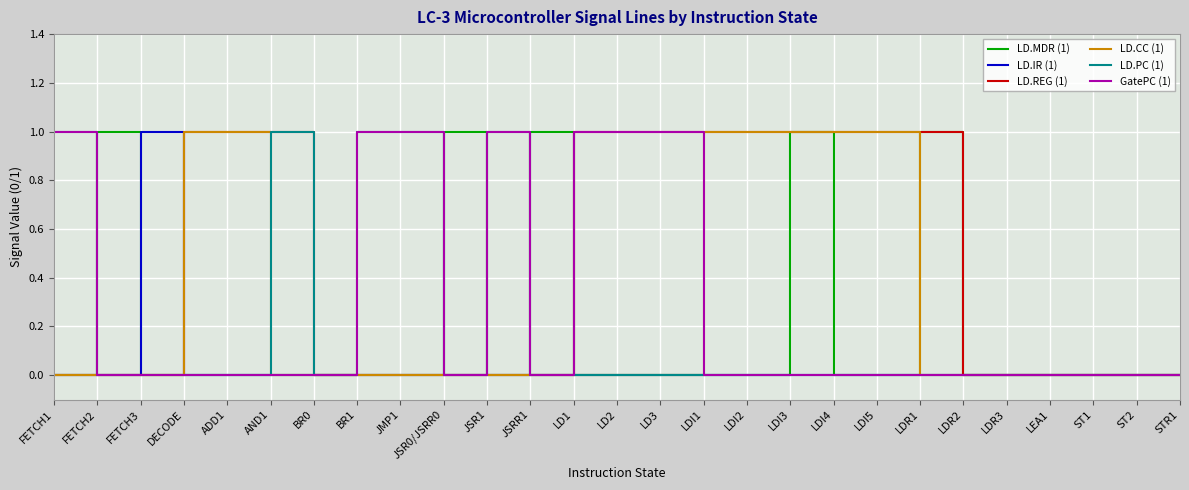

Which series has the largest total across all categories?

LD.REG (1)